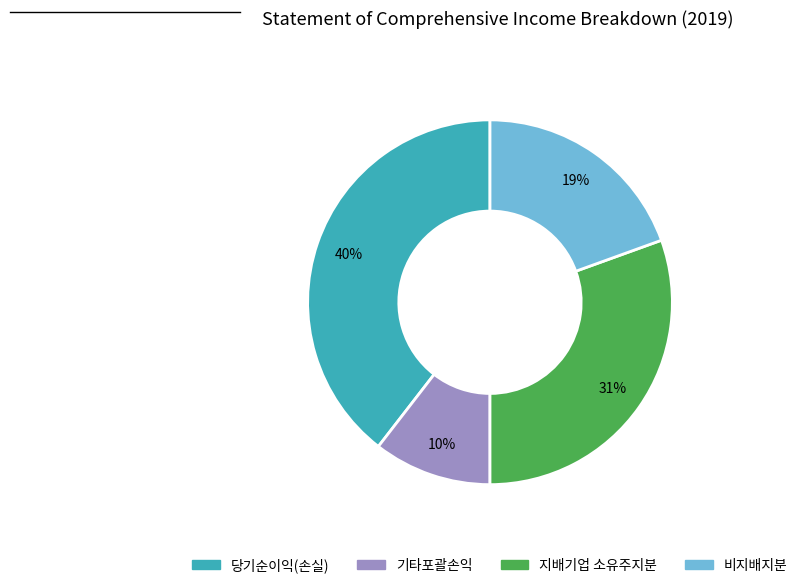

Is there a majority slice in this chart?

No